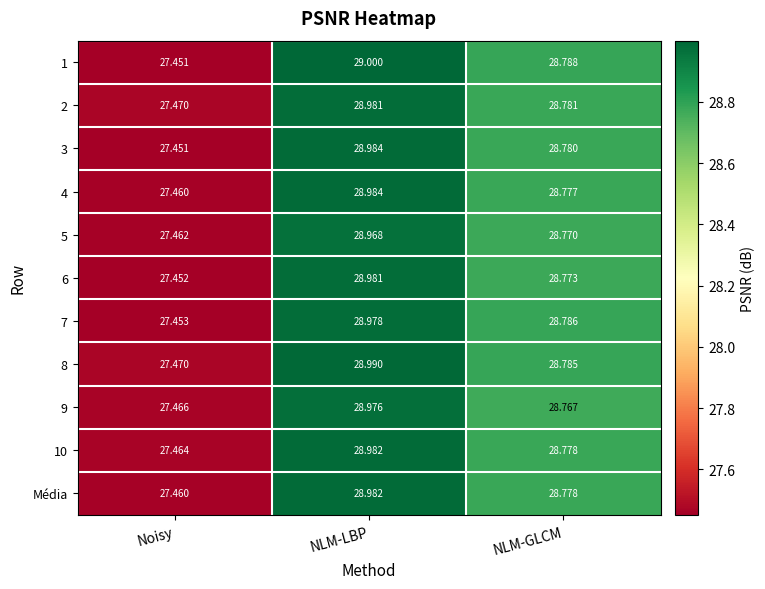

What is the smallest value displayed?

27.5